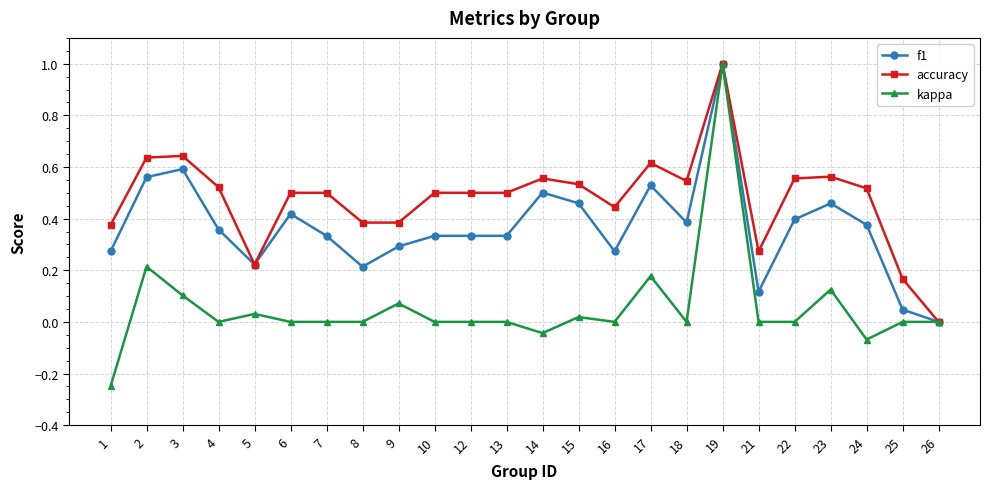

How many values in f1 are above zero?

23